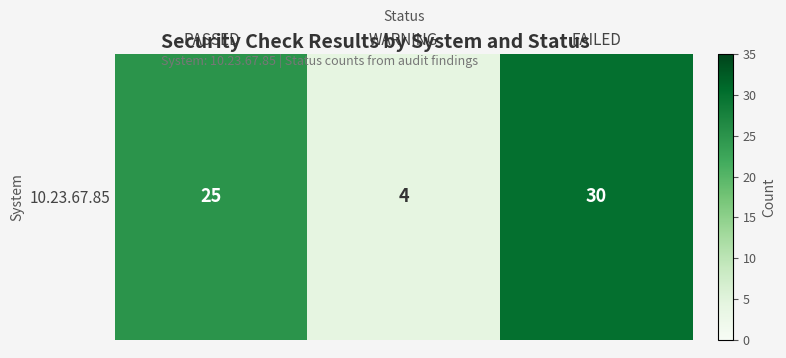

What is the change in value from PASSED to WARNING?

-21